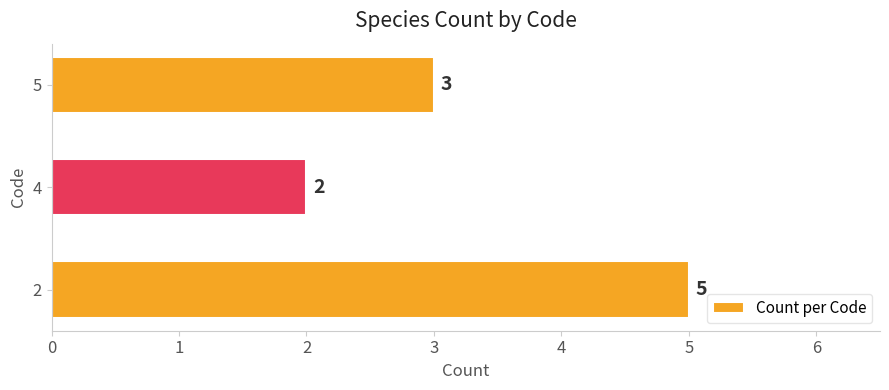

Reading bottom to top, extract all data points from this chart.

5	2	3